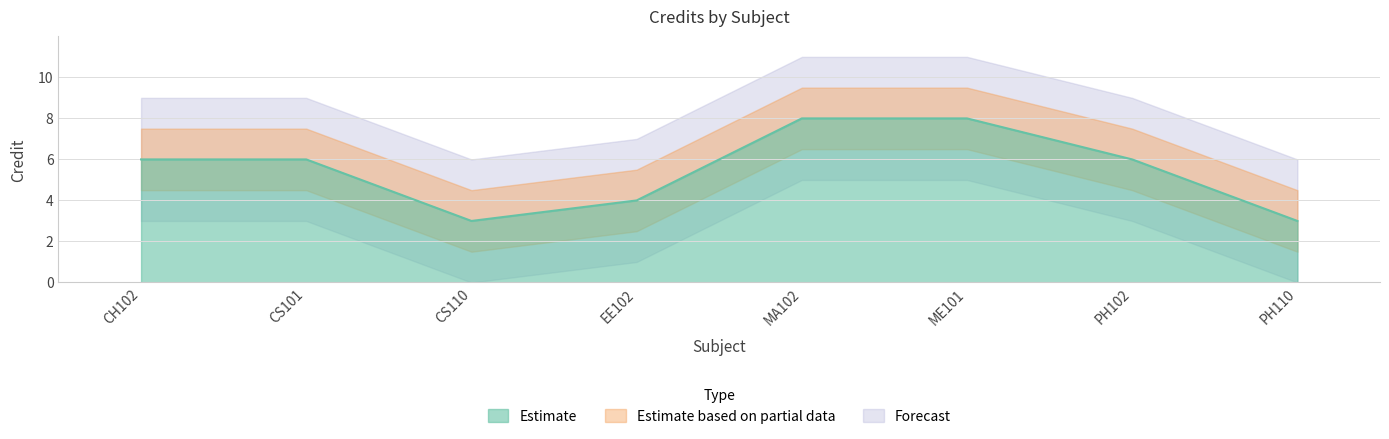

True or false: there are more than 1 points higher than both neighbors.

False